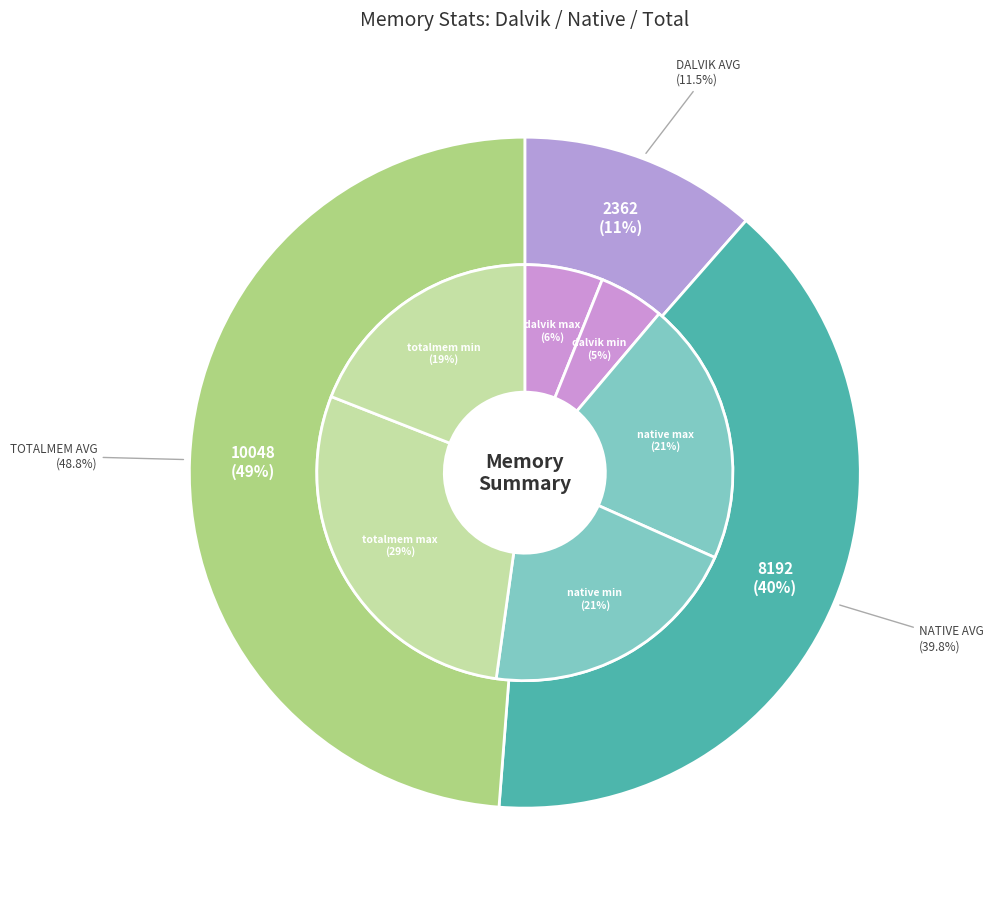

Is it true that dalvik avg is 1% of the pie?

False